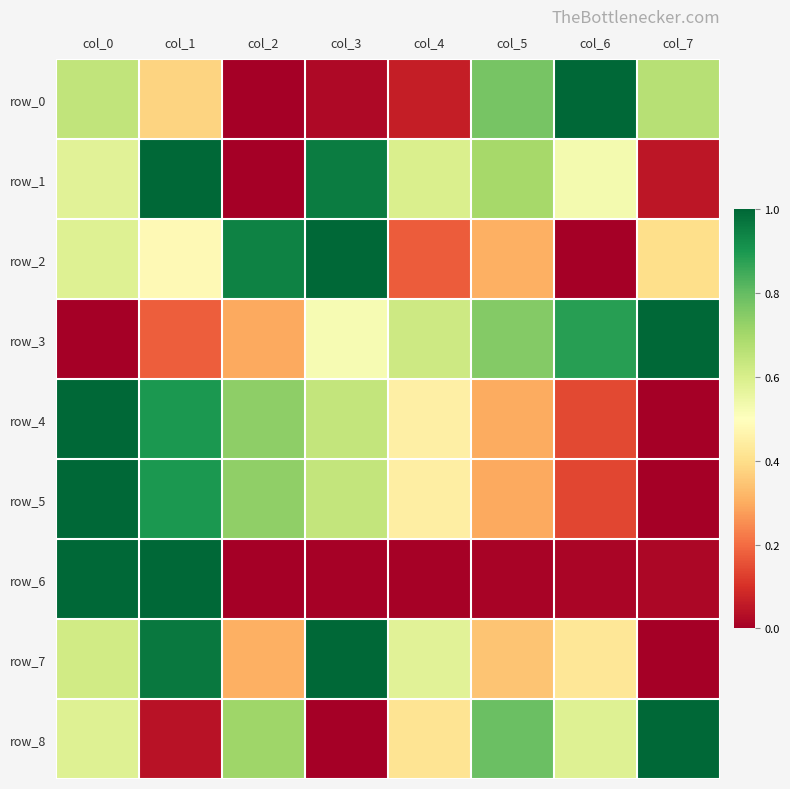

Which category has the lowest value in the row_1 series?

col_2